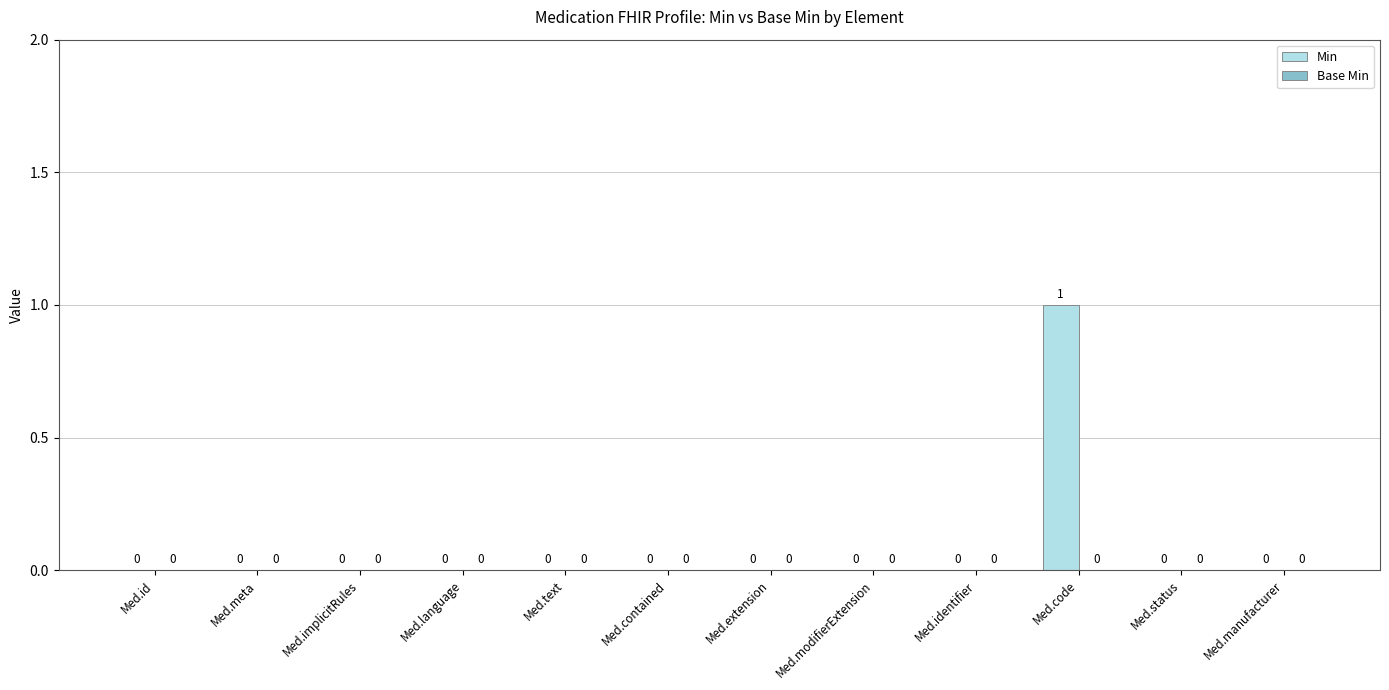

Which label corresponds to the largest value in the chart?

Med.code